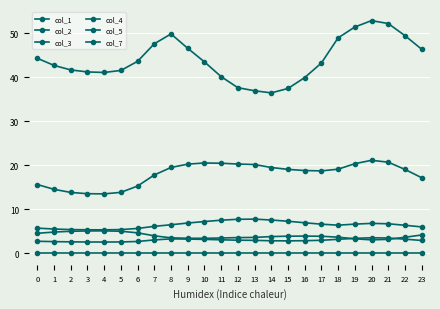

What is the sum of the col_4 values at 18 and 2?

90.6